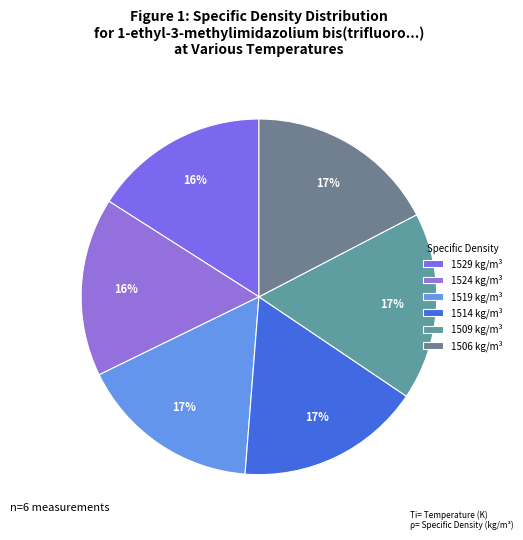

Rank the categories by value from highest to lowest.

1506 kg/m³, 1509 kg/m³, 1514 kg/m³, 1519 kg/m³, 1524 kg/m³, 1529 kg/m³